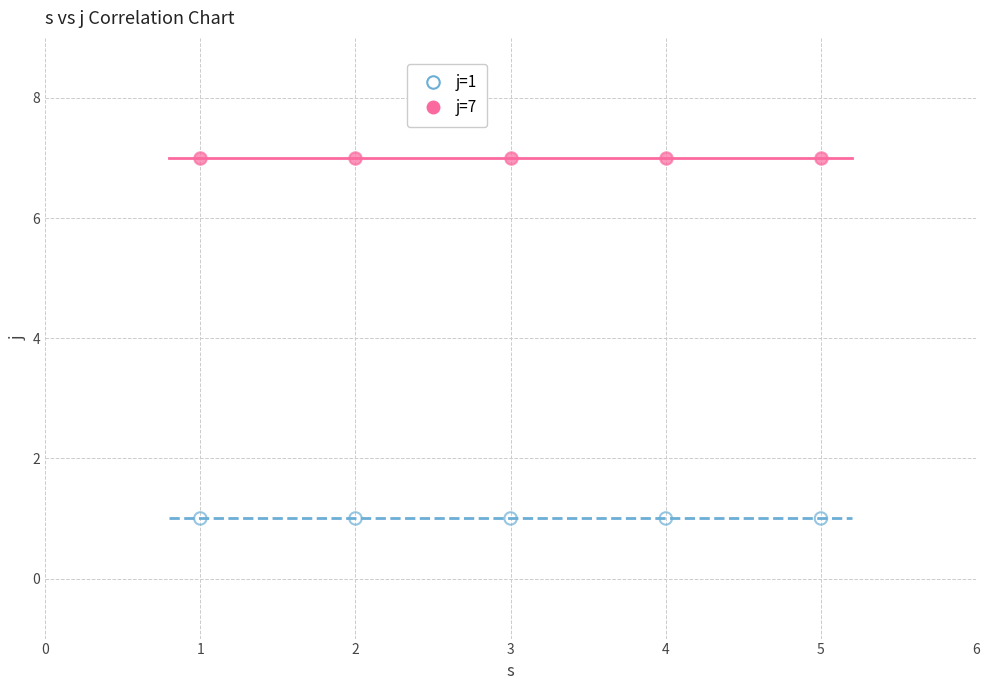

Which series reaches the maximum Y coordinate?

j=7